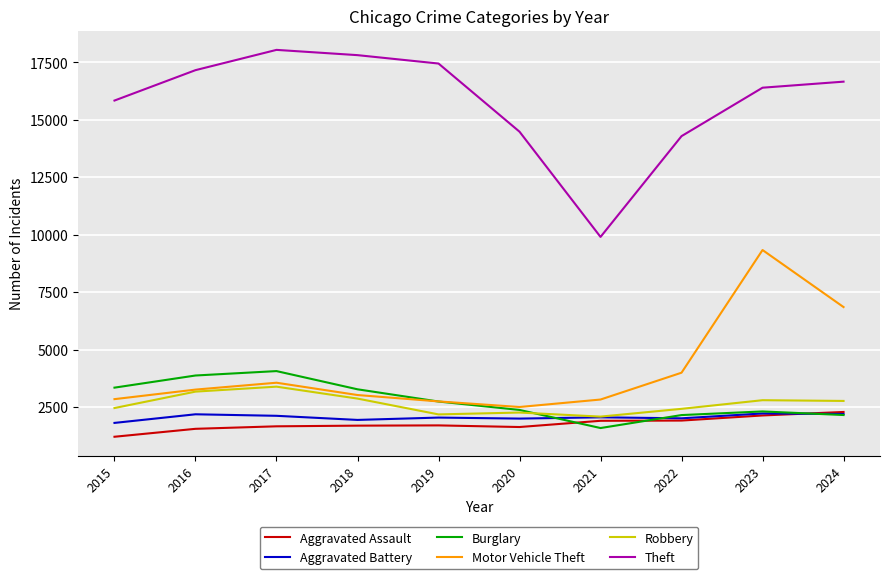

Which category has the highest value in the Theft series?

2017